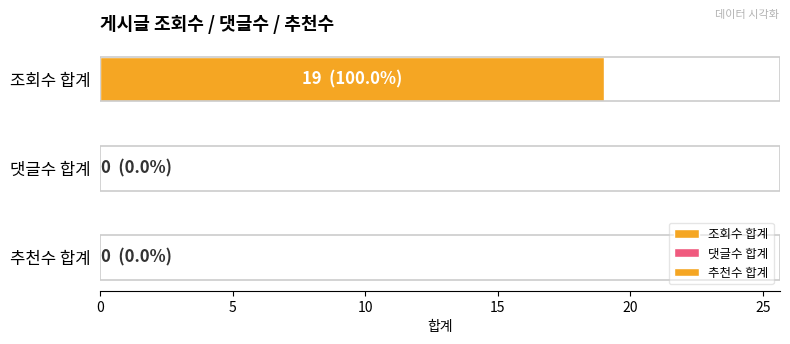

How many series are shown in this chart?

3